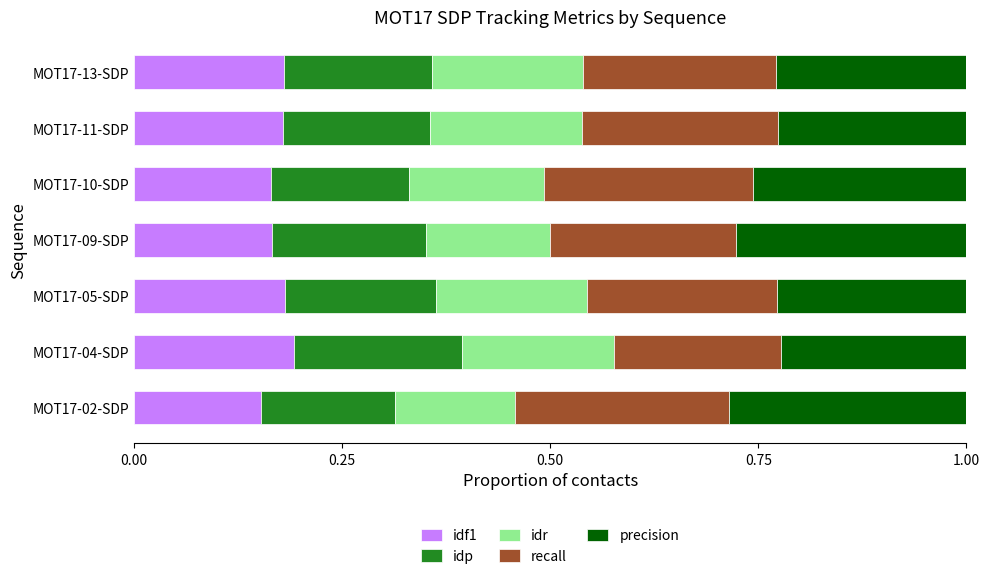

The idf1 series shows 0.1 at MOT17-02-SDP. True or false?

False